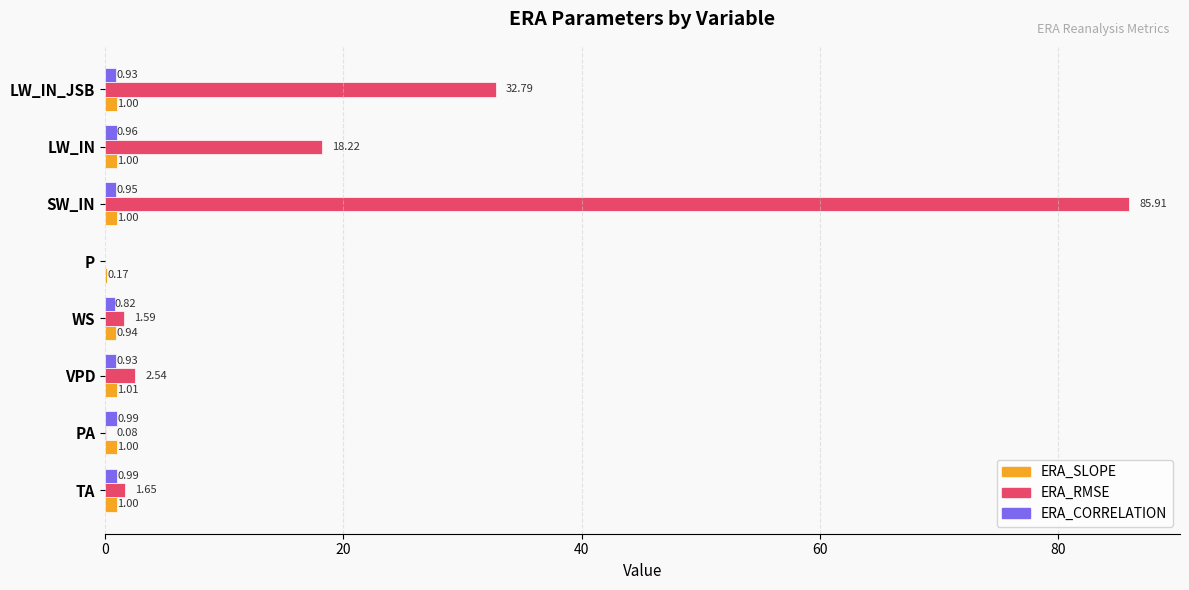

What is the sum of all ERA_CORRELATION values?

6.6